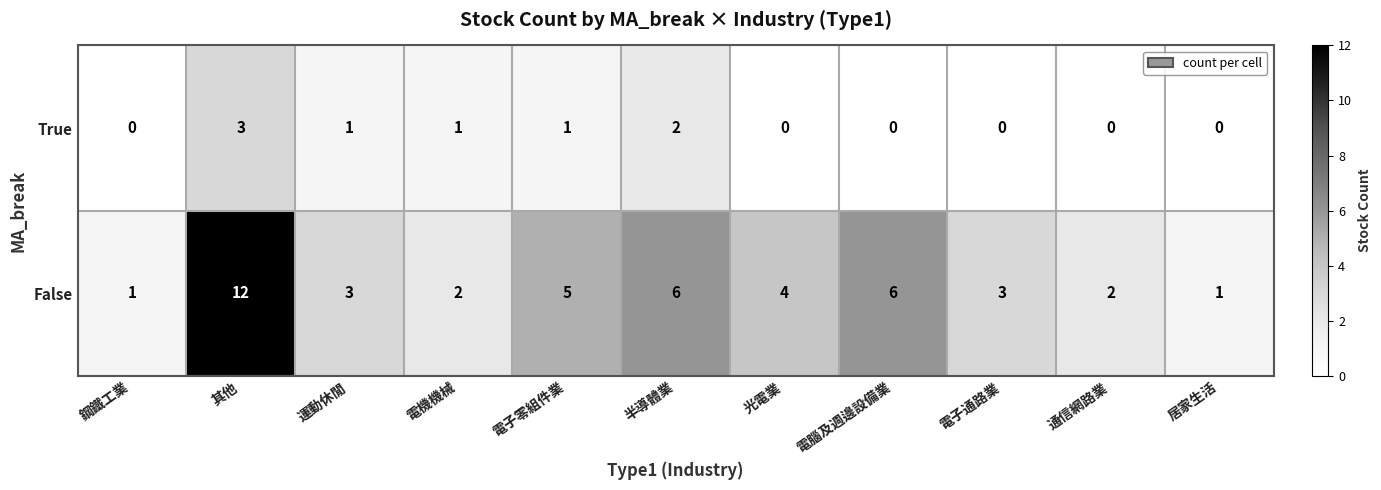

Where does the False series first go above 3?

其他